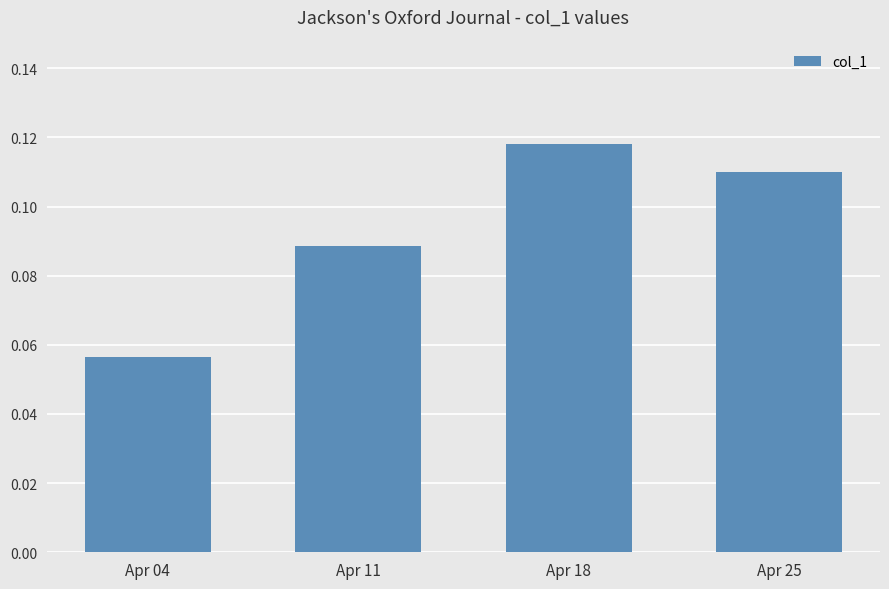

Count the values in the range 0 to 1.

4